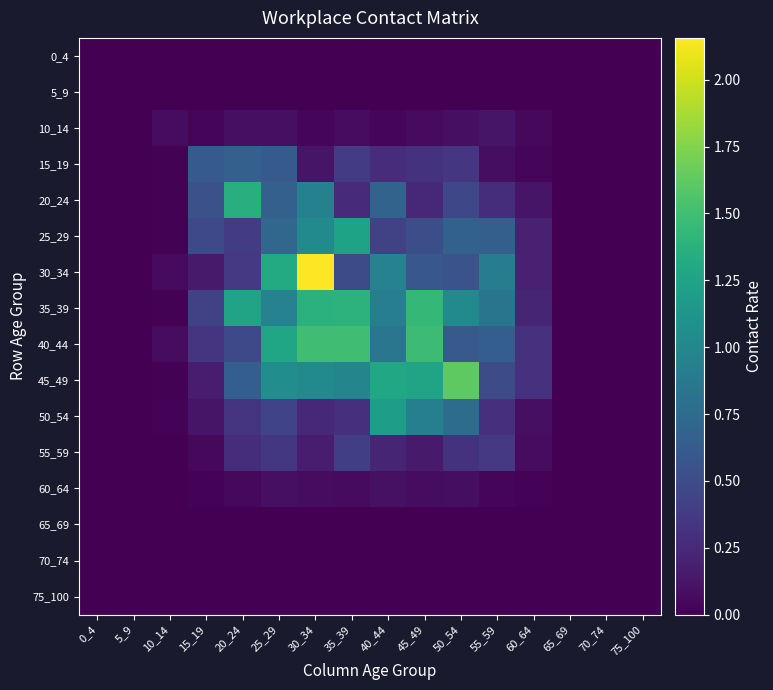

How many data points does each series have?

16